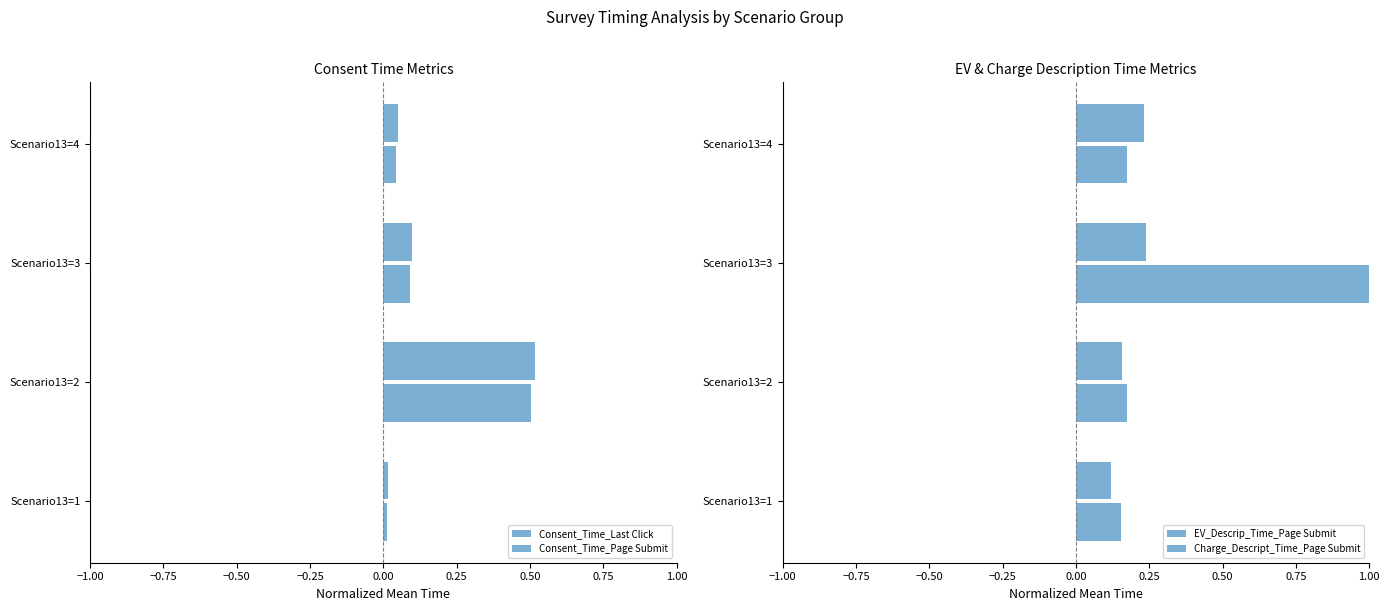

How many groups of bars are there?

4